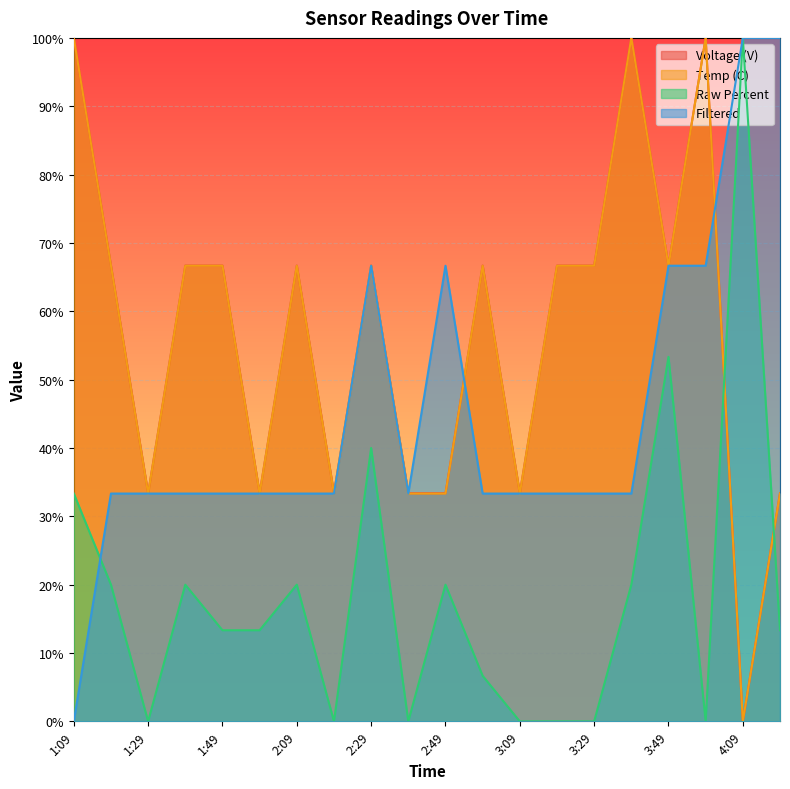

After their last crossing, which series has the higher values: Filtered or Raw Percent?

Filtered